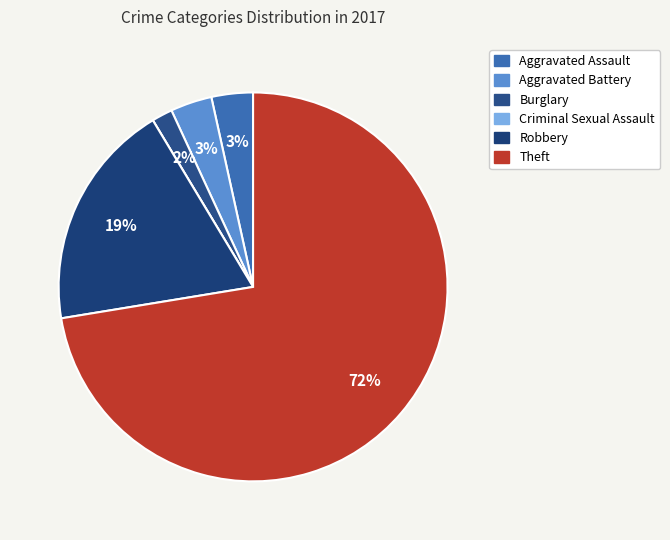

To the nearest percent, what is the average slice percentage?

17%